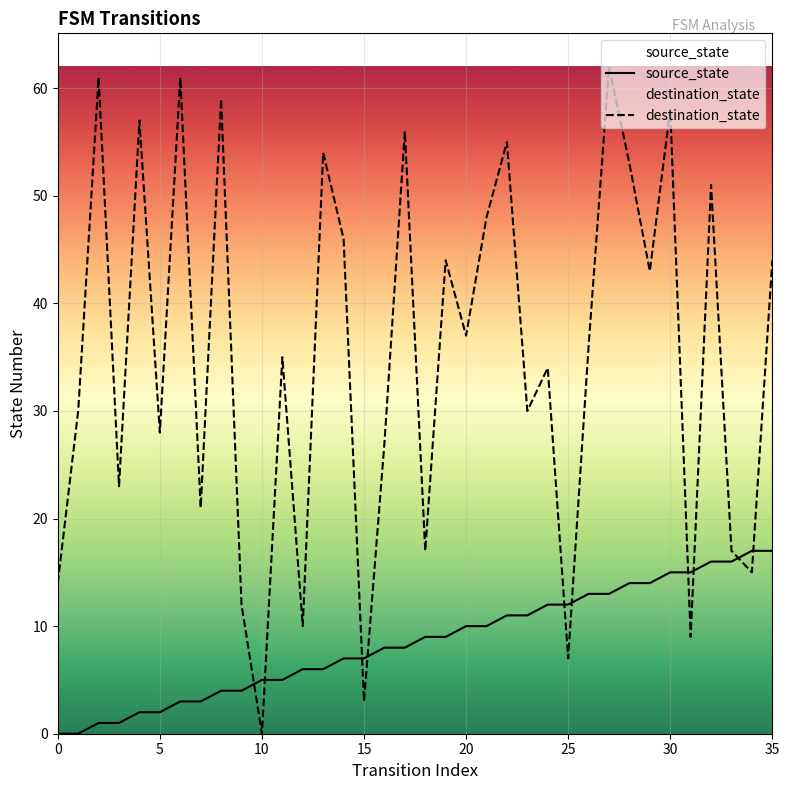

Reading right to left, list all the values displayed in this chart.

source_state: 17	17	16	16	15	15	14	14	13	13	12	12	11	11	10	10	9	9	8	8	7	7	6	6	5	5	4	4	3	3	2	2	1	1	0	0
destination_state: 44	15	17	51	9	58	43	53	62	36	7	34	30	55	48	37	44	17	56	27	3	46	54	10	35	0	12	59	21	61	28	57	23	61	30	14